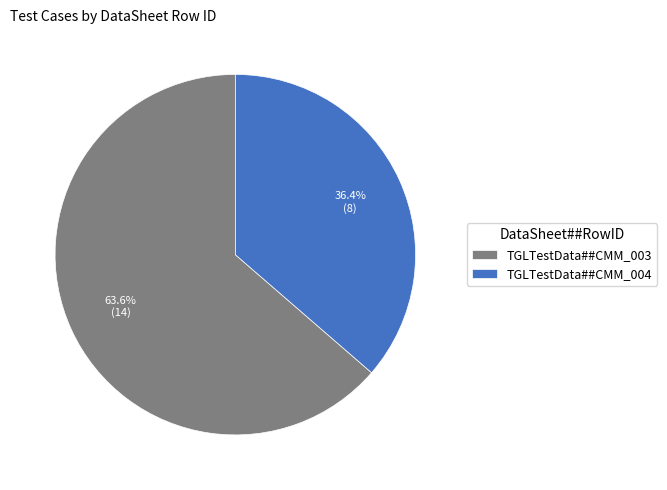

Which category has the biggest portion of the pie?

TGLTestData##CMM_003